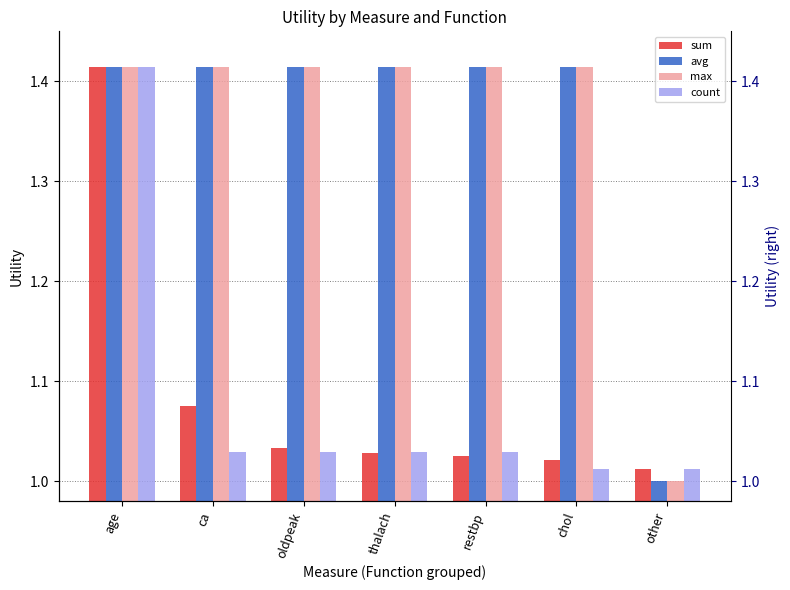

What is the sum of the sum values at oldpeak and thalach?

2.1